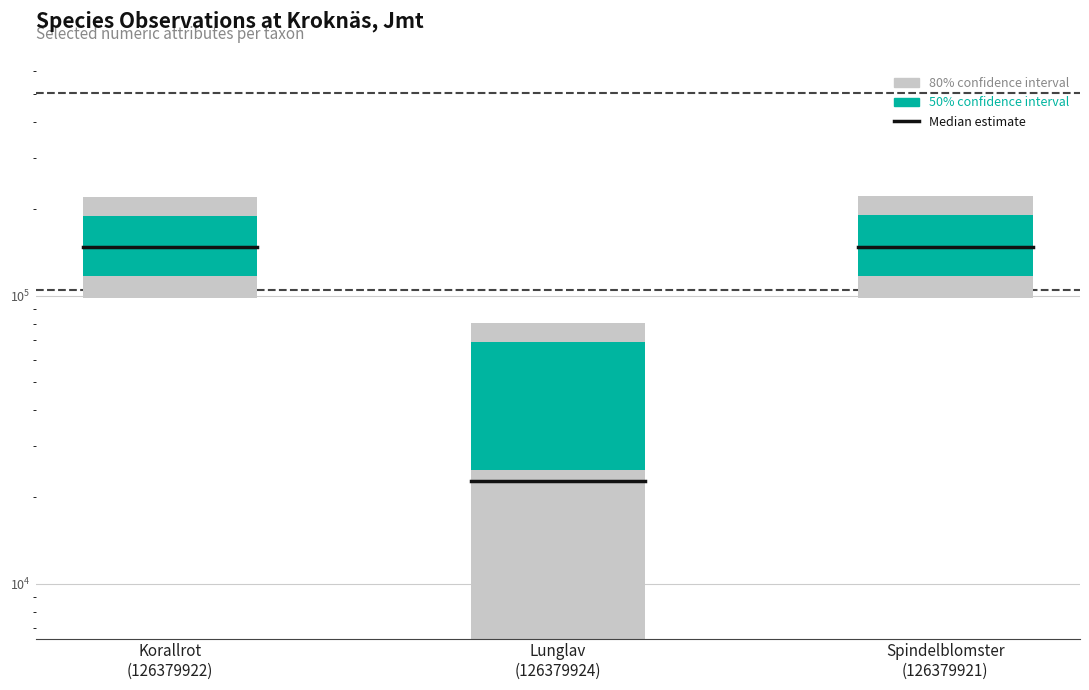

How many bars are there in each group?

3